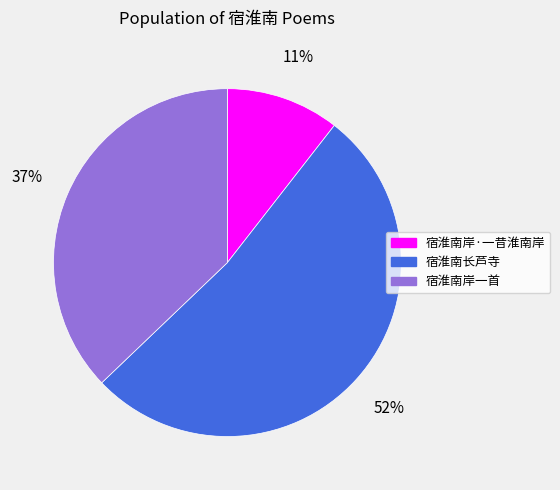

What is the majority slice?

宿淮南长芦寺